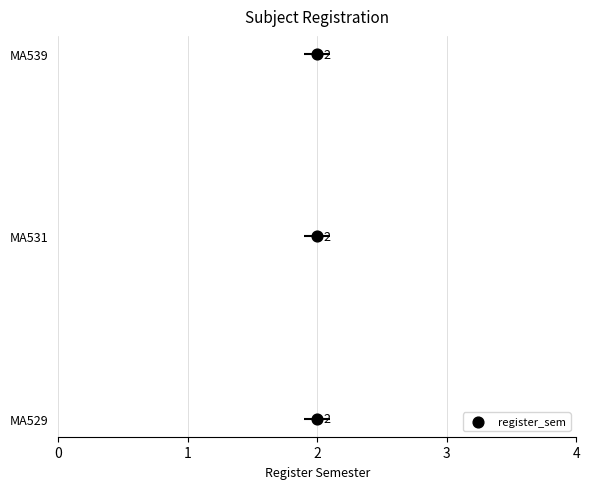

Which has a higher value, 2 or 2?

2